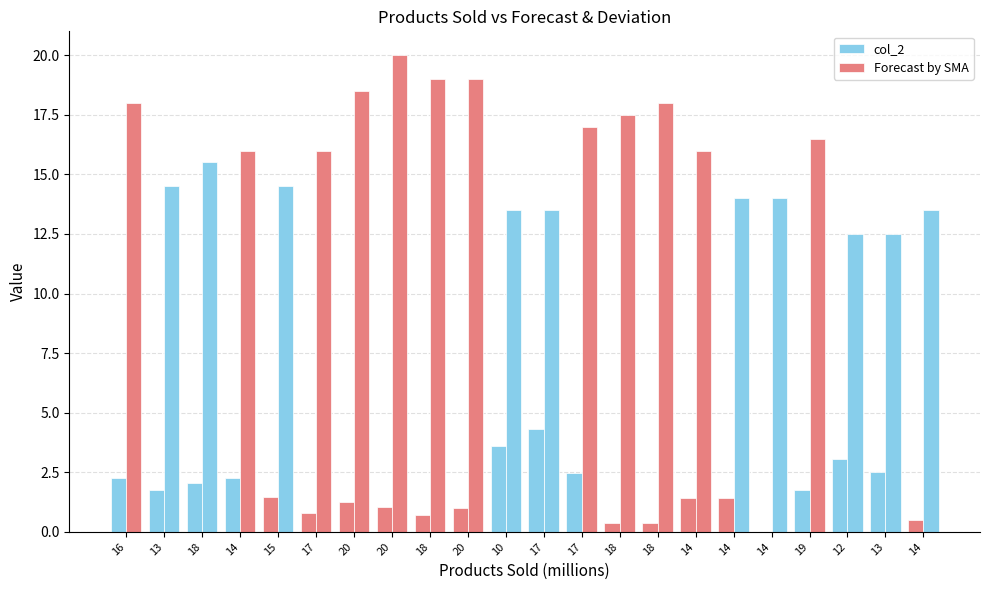

How many series are shown in this chart?

2